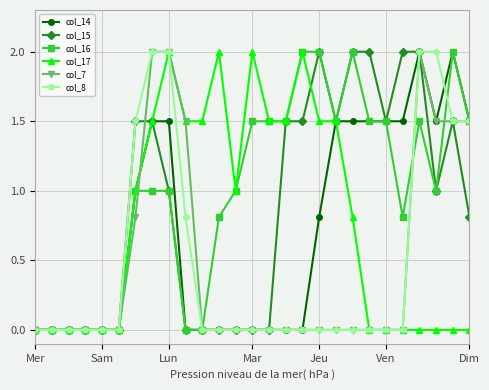

What is the difference between the maximum and second lowest values in the col_17 series?

2.0